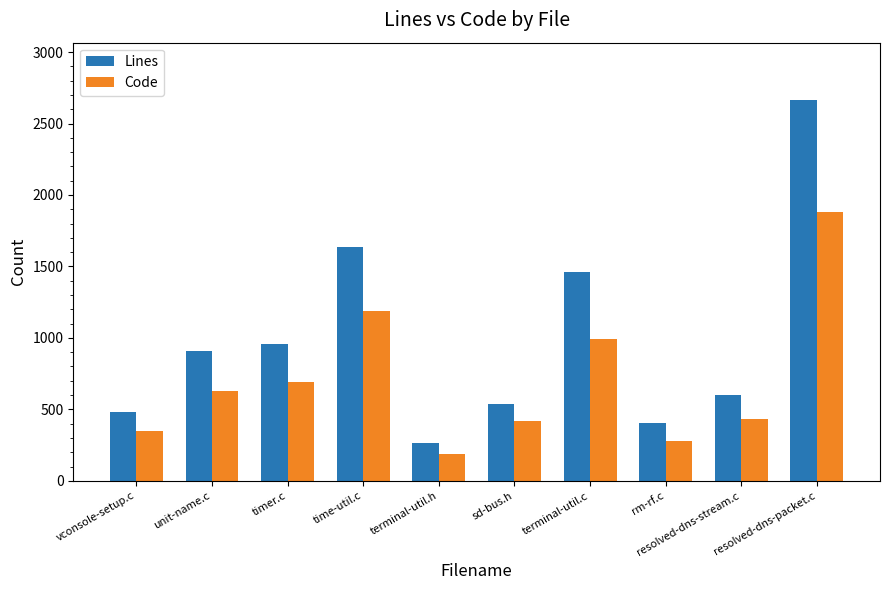

Reading left to right, what are all the values shown in this chart?

Lines: vconsole-setup.c=481	unit-name.c=905	timer.c=957	time-util.c=1633	terminal-util.h=266	sd-bus.h=538	terminal-util.c=1463	rm-rf.c=404	resolved-dns-stream.c=597	resolved-dns-packet.c=2666
Code: vconsole-setup.c=348	unit-name.c=626	timer.c=689	time-util.c=1190	terminal-util.h=185	sd-bus.h=417	terminal-util.c=995	rm-rf.c=276	resolved-dns-stream.c=435	resolved-dns-packet.c=1880